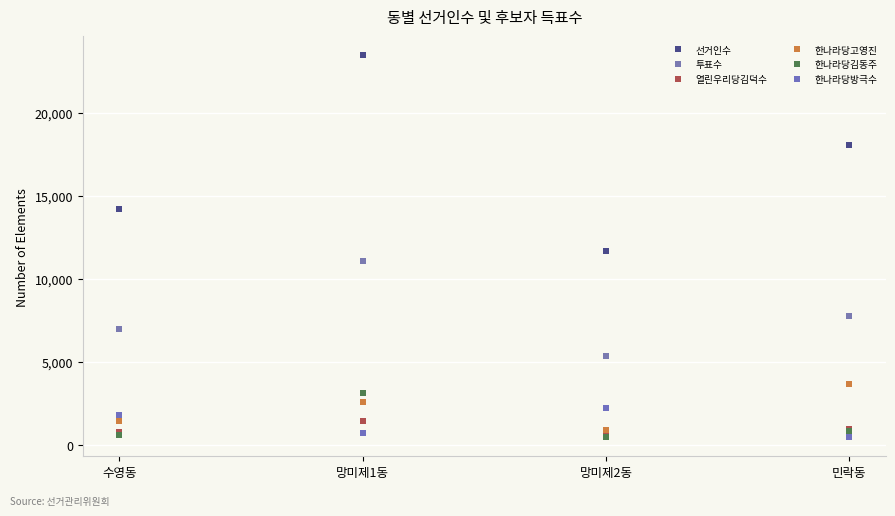

What is the spread (max minus min) of values at 민락동?

17622